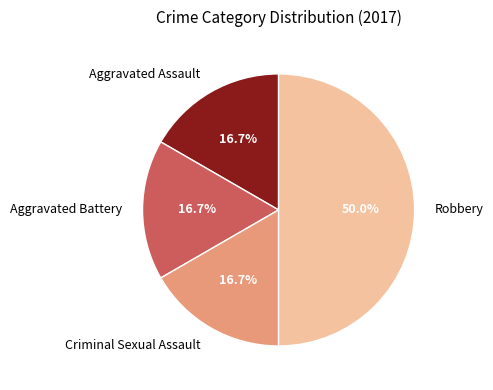

To the nearest percent, what portion does Criminal Sexual Assault represent?

17%